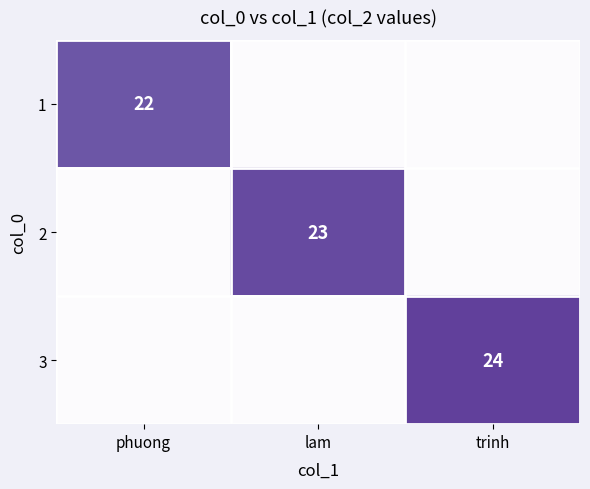

True or false: 1 has a value of 40 at phuong.

False